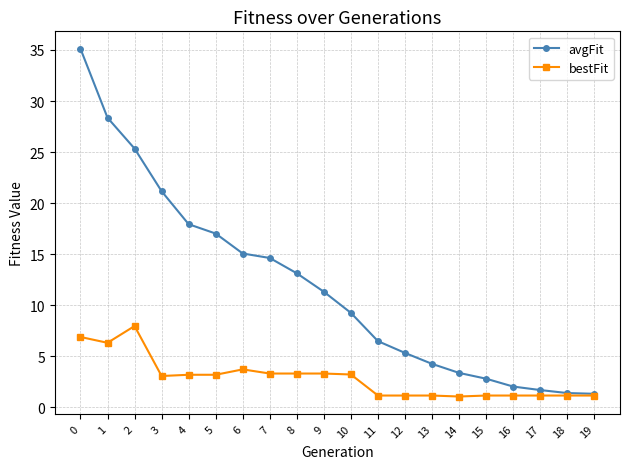

The value of bestFit at 17 is 1.2. True or false?

True